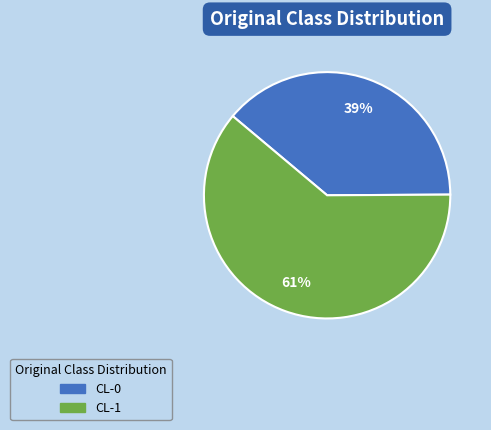

What is the smallest slice in the pie chart?

CL-0